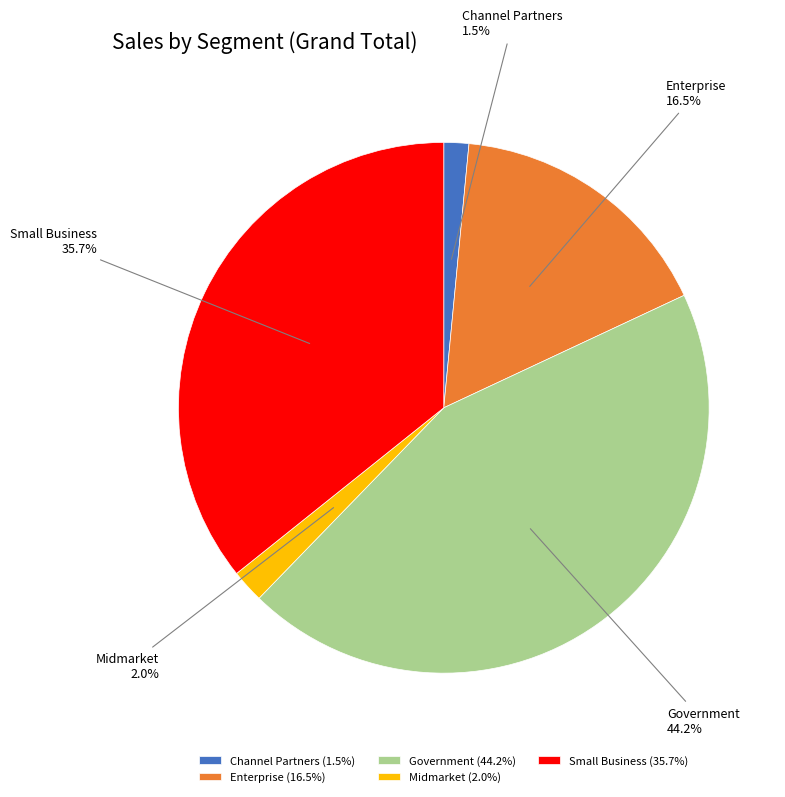

Between Enterprise and Midmarket, which is larger?

Enterprise